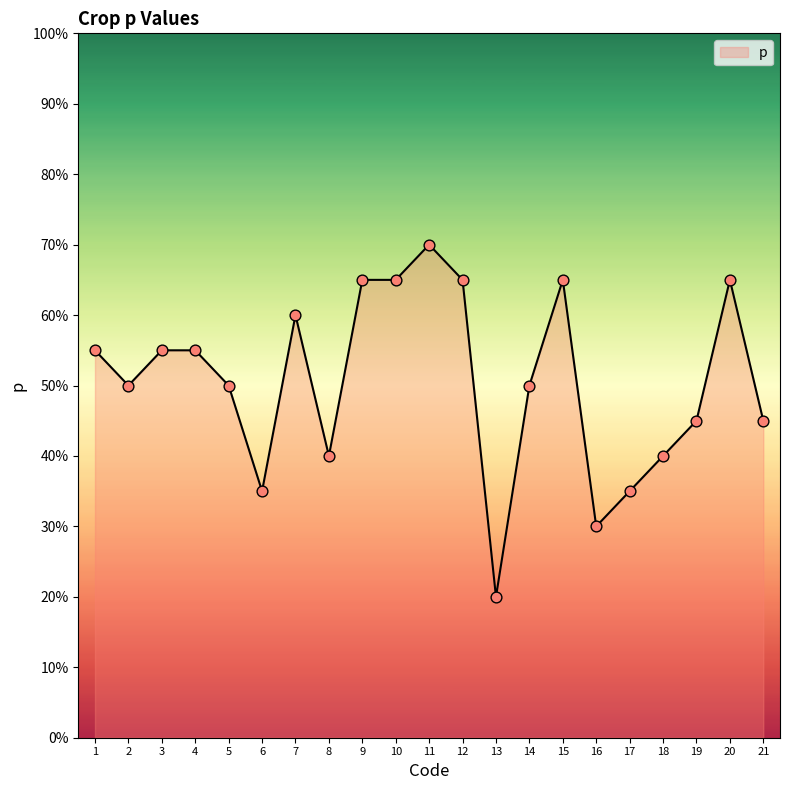

What is the change in value from 1 to 11?

+0.1